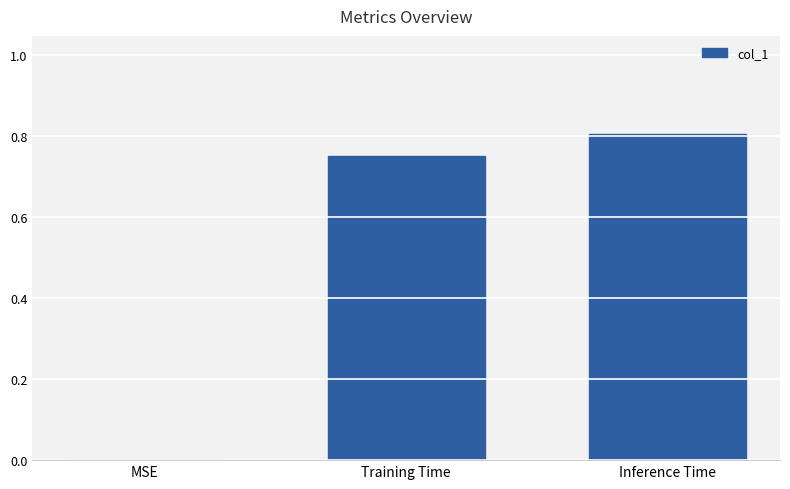

What is the change in value from Training Time to Inference Time?

+0.1